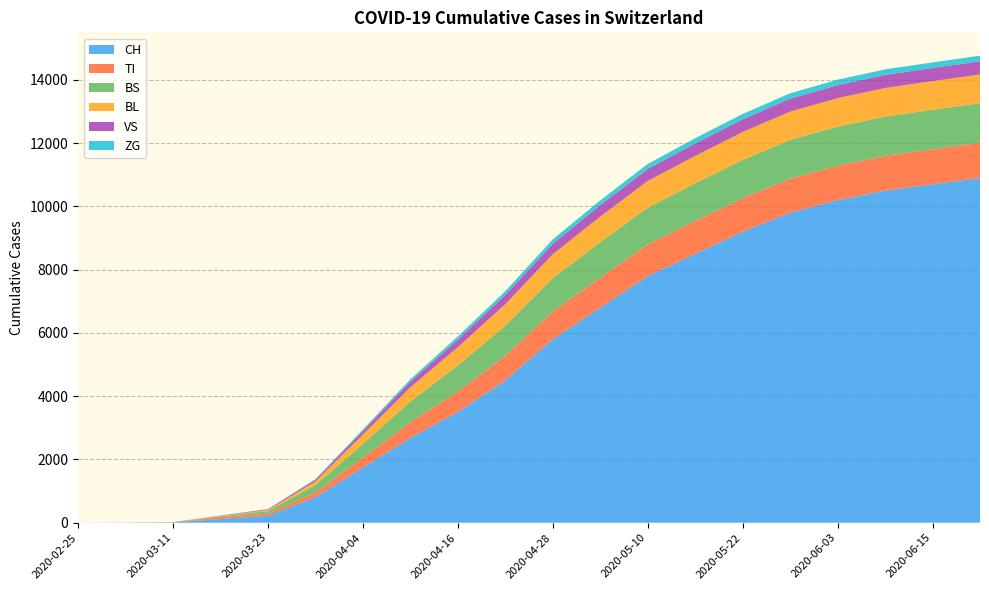

Reading left to right, list all the values displayed in this chart.

CH: 2020-02-25=0	2020-03-05=2	2020-03-11=11	2020-03-17=116	2020-03-23=218	2020-03-29=806	2020-04-04=1742	2020-04-10=2680	2020-04-16=3500	2020-04-22=4500	2020-04-28=5800	2020-05-04=6800	2020-05-10=7800	2020-05-16=8500	2020-05-22=9200	2020-05-28=9800	2020-06-03=10200	2020-06-09=10500	2020-06-15=10700	2020-06-21=10900
TI: 2020-02-25=0	2020-03-05=0	2020-03-11=0	2020-03-17=62	2020-03-23=71	2020-03-29=155	2020-04-04=314	2020-04-10=500	2020-04-16=650	2020-04-22=780	2020-04-28=880	2020-05-04=950	2020-05-10=1000	2020-05-16=1040	2020-05-22=1060	2020-05-28=1080	2020-06-03=1090	2020-06-09=1100	2020-06-15=1110	2020-06-21=1115
BS: 2020-02-25=0	2020-03-05=0	2020-03-11=4	2020-03-17=25	2020-03-23=78	2020-03-29=228	2020-04-04=434	2020-04-10=650	2020-04-16=820	2020-04-22=950	2020-04-28=1050	2020-05-04=1120	2020-05-10=1160	2020-05-16=1190	2020-05-22=1210	2020-05-28=1225	2020-06-03=1235	2020-06-09=1242	2020-06-15=1247	2020-06-21=1250
BL: 2020-02-25=0	2020-03-05=0	2020-03-11=2	2020-03-17=13	2020-03-23=35	2020-03-29=115	2020-04-04=298	2020-04-10=450	2020-04-16=580	2020-04-22=680	2020-04-28=760	2020-05-04=810	2020-05-10=845	2020-05-16=870	2020-05-22=885	2020-05-28=895	2020-06-03=900	2020-06-09=904	2020-06-15=907	2020-06-21=909
VS: 2020-02-25=0	2020-03-05=2	2020-03-11=3	2020-03-17=11	2020-03-23=24	2020-03-29=54	2020-04-04=112	2020-04-10=180	2020-04-16=240	2020-04-22=290	2020-04-28=330	2020-05-04=360	2020-05-10=380	2020-05-16=393	2020-05-22=400	2020-05-28=406	2020-06-03=410	2020-06-09=413	2020-06-15=415	2020-06-21=416
ZG: 2020-02-25=0	2020-03-05=0	2020-03-11=0	2020-03-17=1	2020-03-23=5	2020-03-29=21	2020-04-04=46	2020-04-10=75	2020-04-16=100	2020-04-22=122	2020-04-28=140	2020-05-04=152	2020-05-10=160	2020-05-16=166	2020-05-22=170	2020-05-28=173	2020-06-03=175	2020-06-09=176	2020-06-15=177	2020-06-21=178